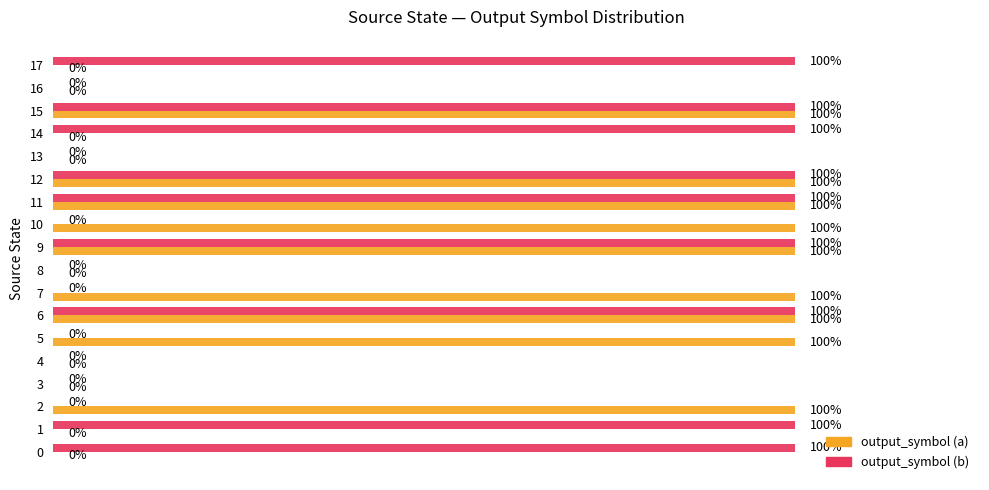

Is the value of output_symbol (a) at 2 greater than the value of output_symbol (b) at 10?

Yes